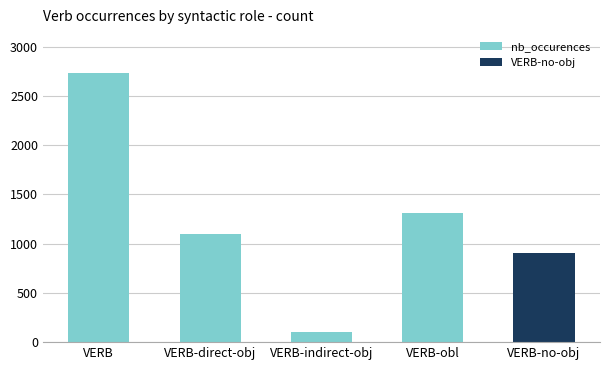

Reading right to left, extract all data points from this chart.

901	1309	106	1094	2739